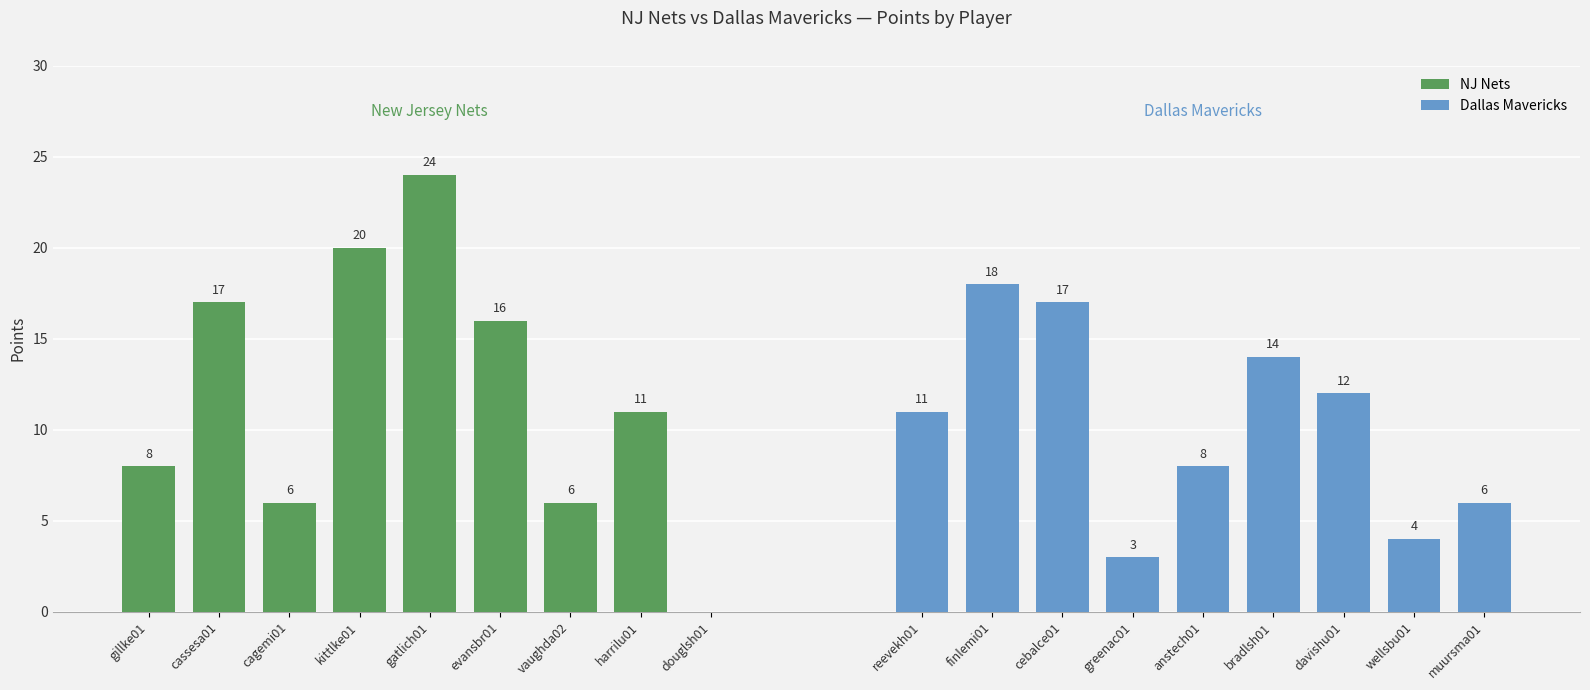

Count the Dallas Mavericks values in the range 6 to 14.

5